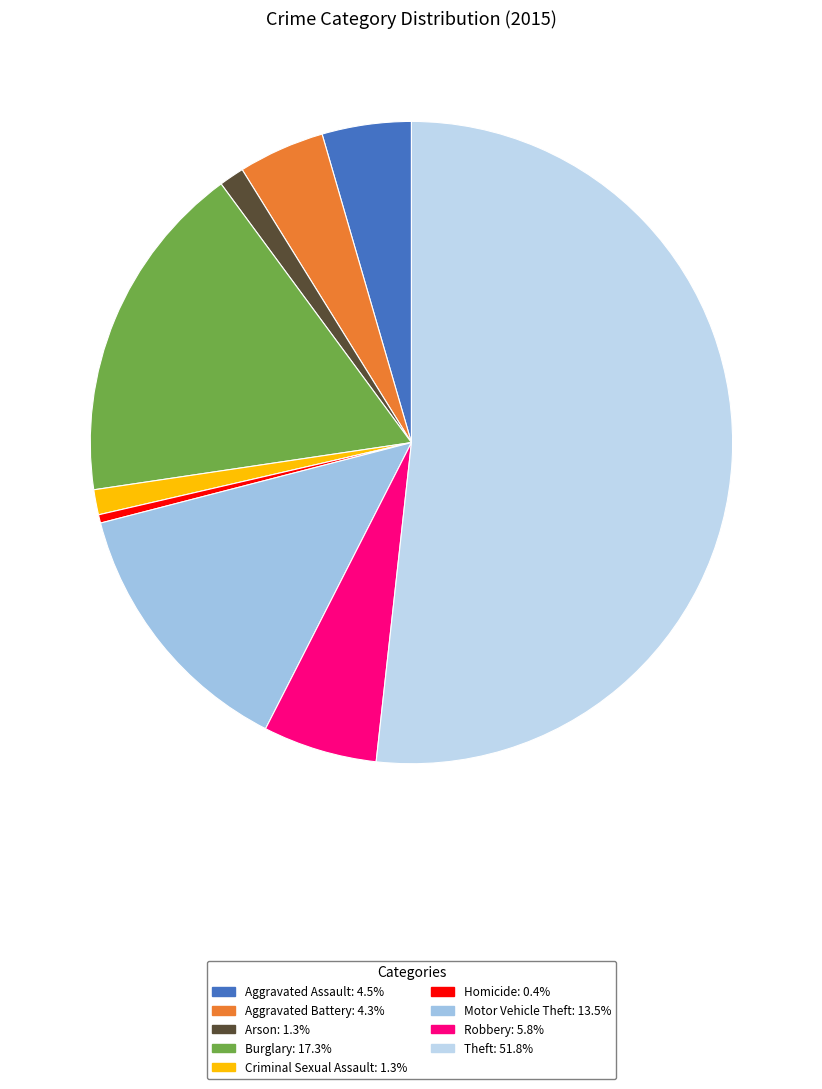

What percentage is the Arson slice, to the nearest percent?

1%